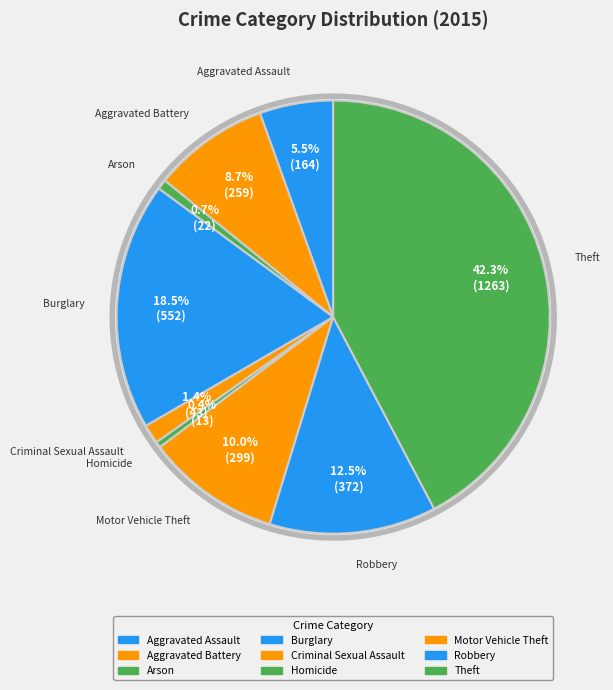

Count the number of slices in the pie.

9